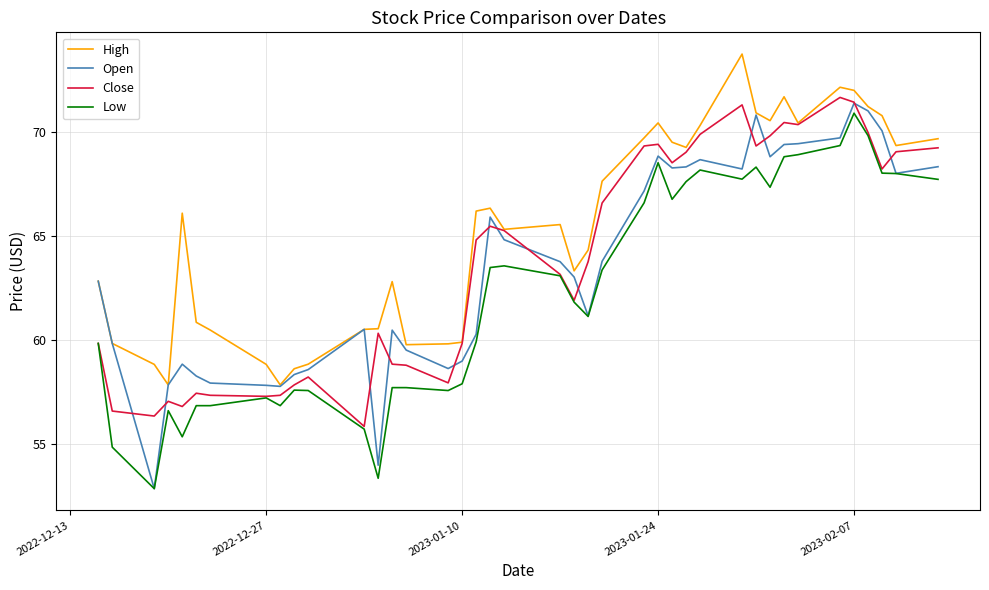

Which series has the largest range (max minus min)?

Open